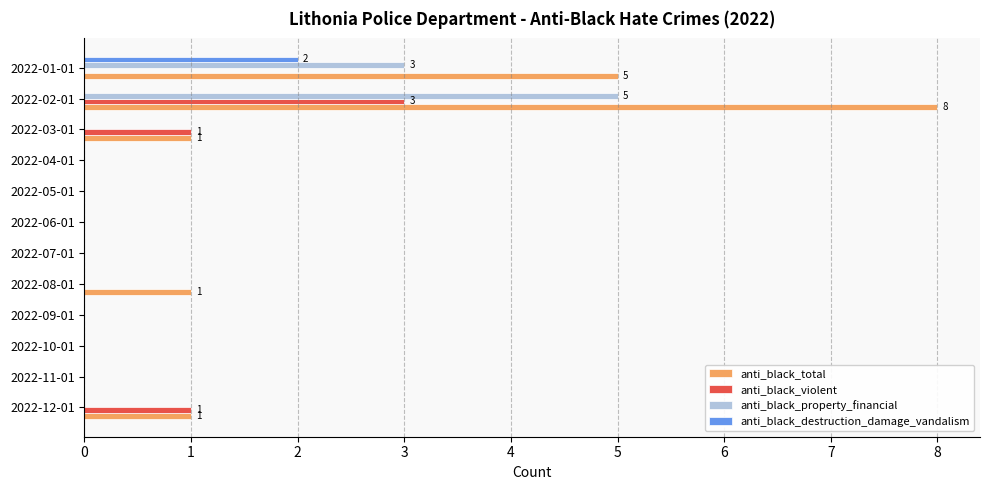

The anti_black_property_financial series shows 2 at 2022-04-01. True or false?

False